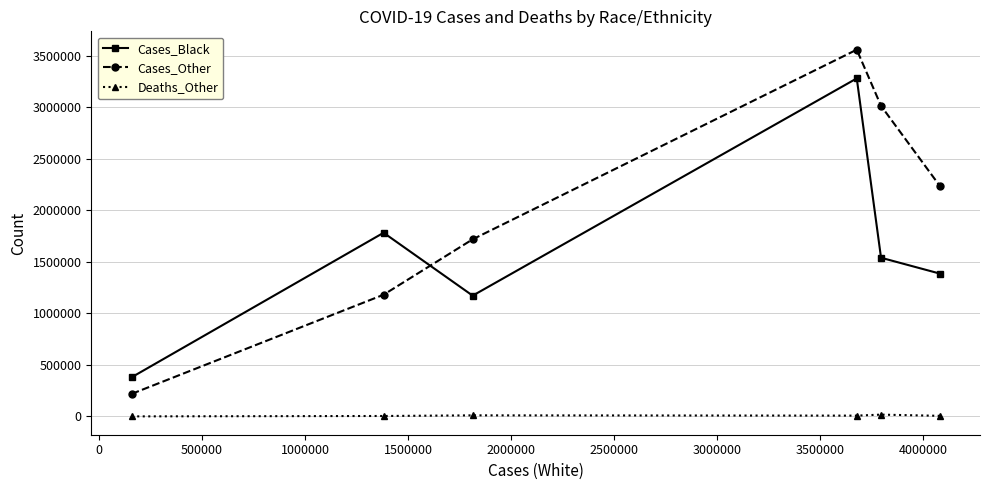

True or false: Cases_Other and Deaths_Other cross at least once.

False